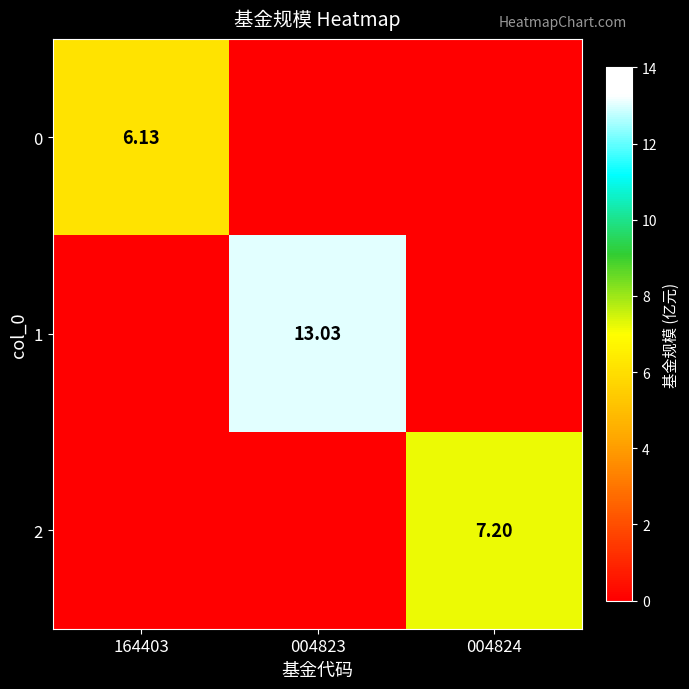

Rank the series by their maximum value, from highest to lowest.

1, 2, 0